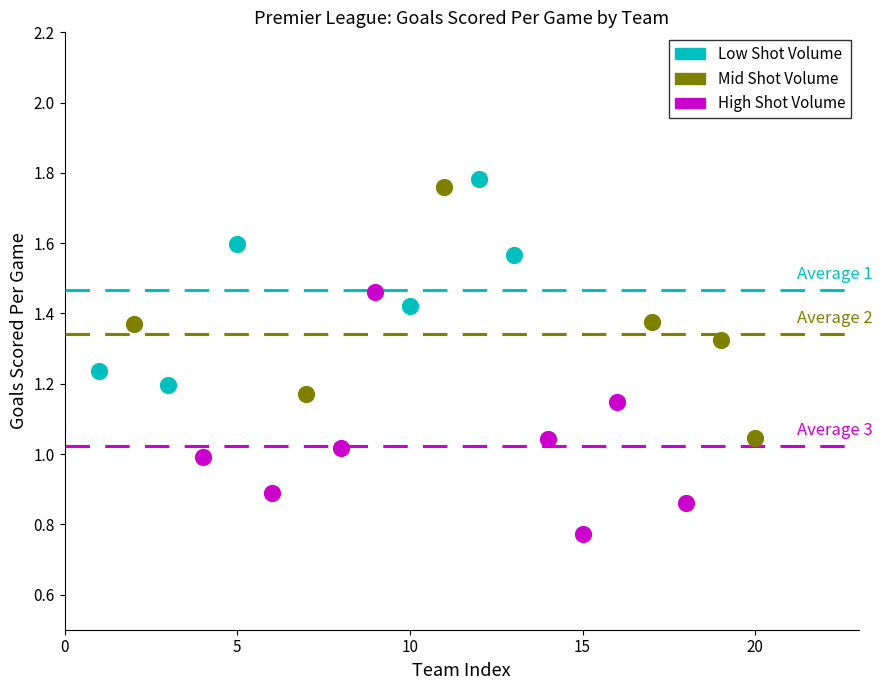

Which series contains the lowest Y value?

High Shot Volume